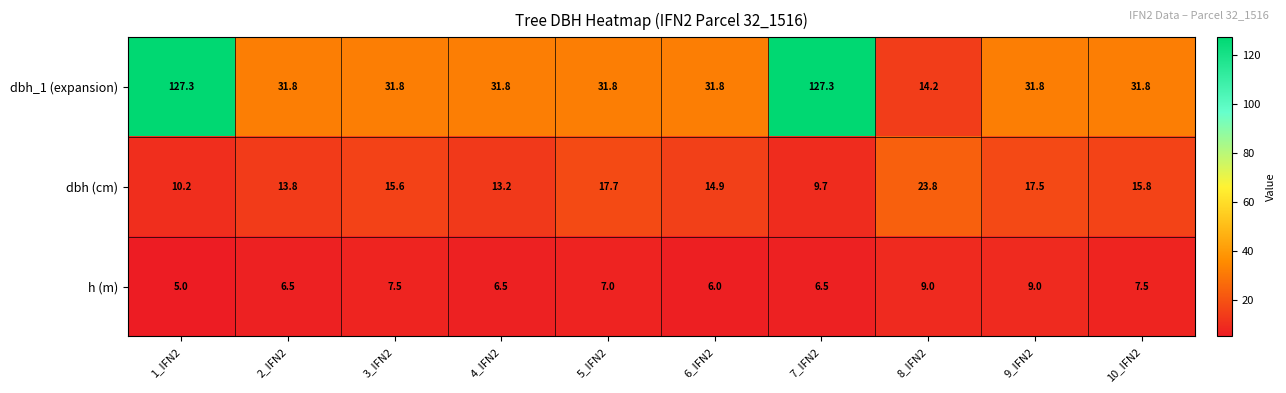

Is it true that dbh_1 (expansion) equals 11.0 at 5_IFN2?

False